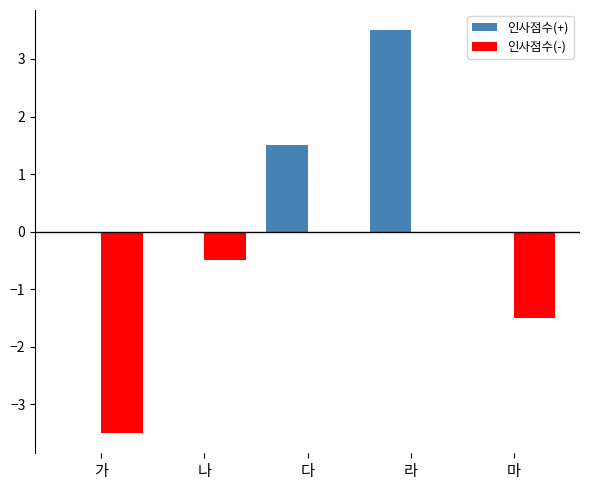

Which series has the largest total across all categories?

인사점수(+)